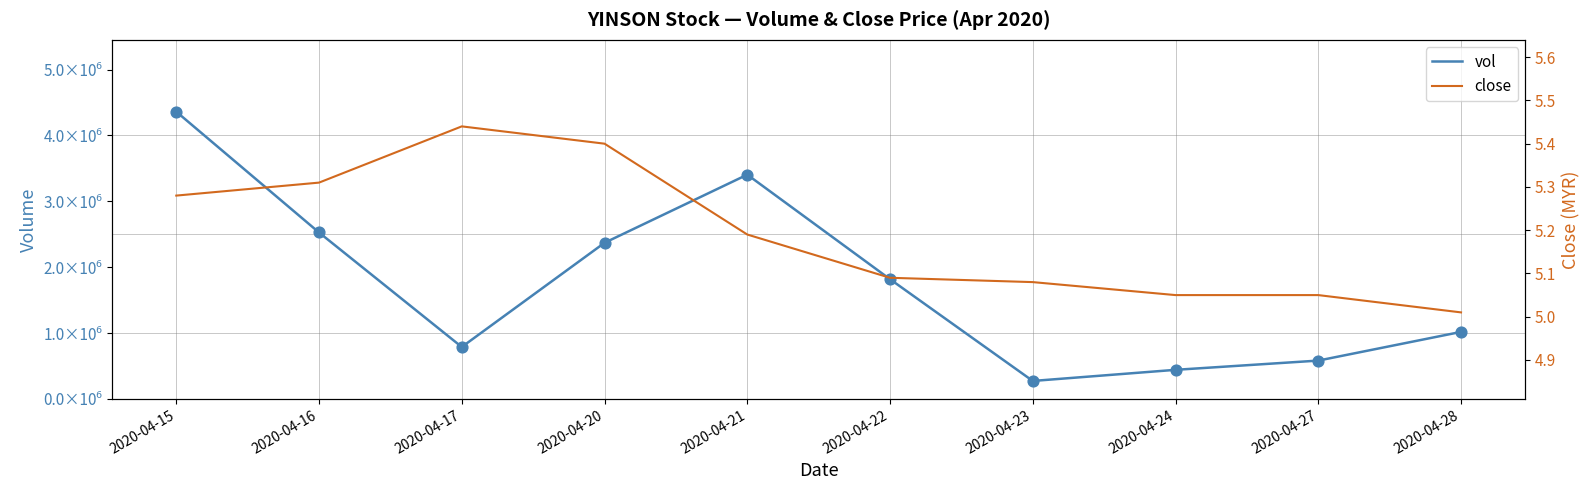

What are all the series names shown in the legend?

vol, close